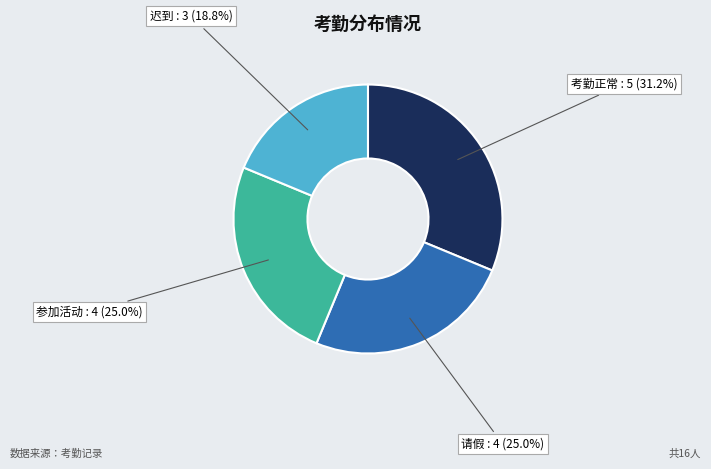

Count the number of slices in the pie.

4